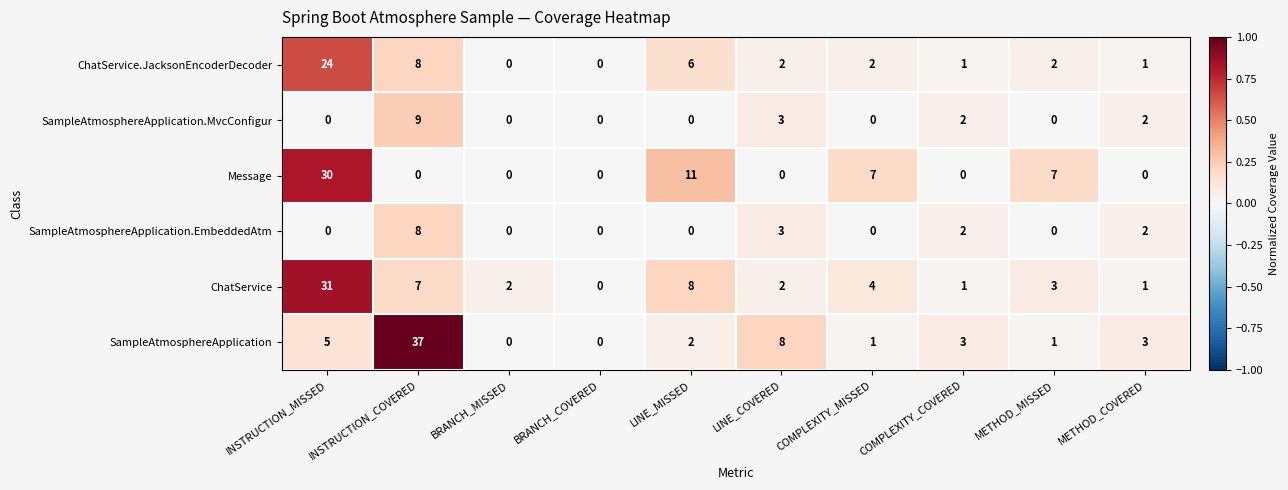

What is the difference between the maximum and minimum values in the ChatService.JacksonEncoderDecoder series?

24